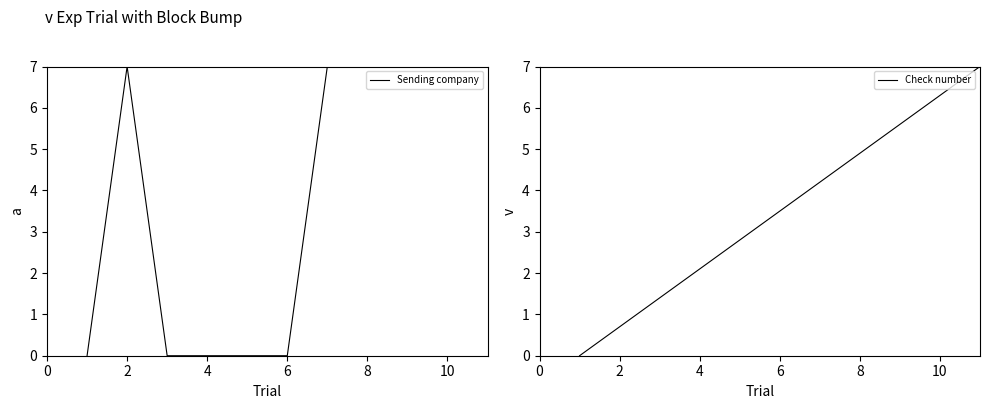

What is the difference between the Sending company values at 6 and 2?

7